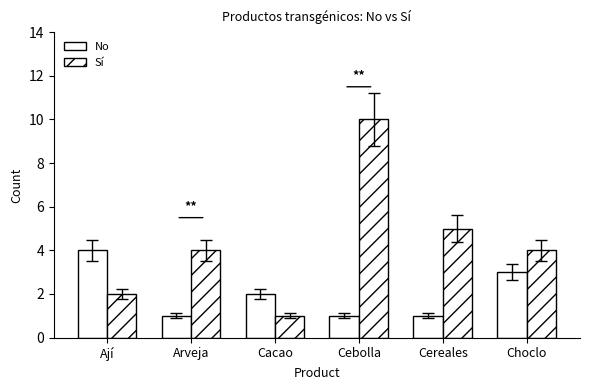

Reading left to right, extract all data points from this chart.

No: Ají=4	Arveja=1	Cacao=2	Cebolla=1	Cereales=1	Choclo=3
Sí: Ají=2	Arveja=4	Cacao=1	Cebolla=10	Cereales=5	Choclo=4